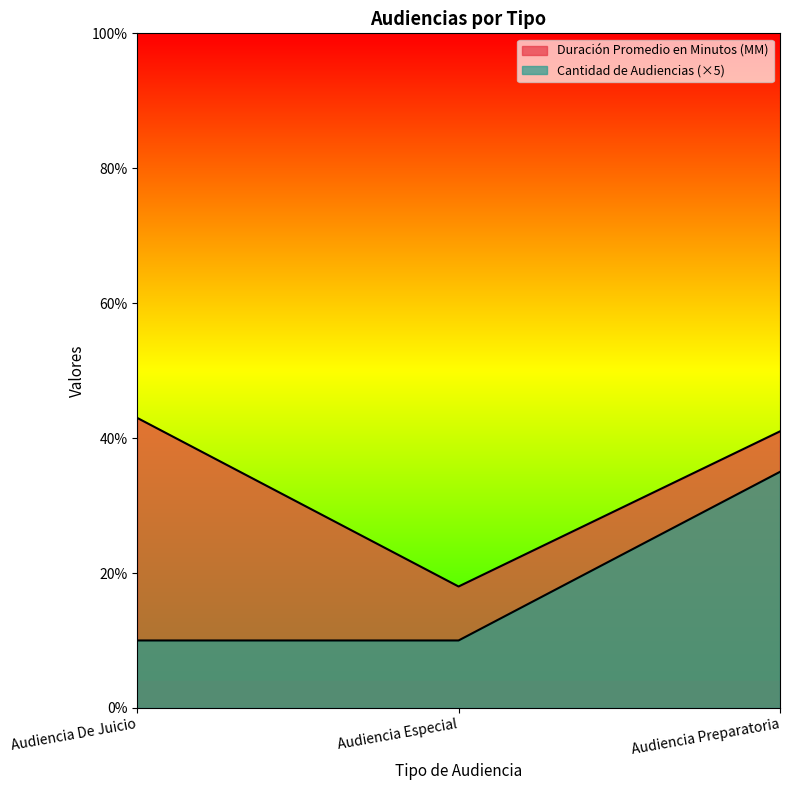

Does the chart have visible grid lines?

No